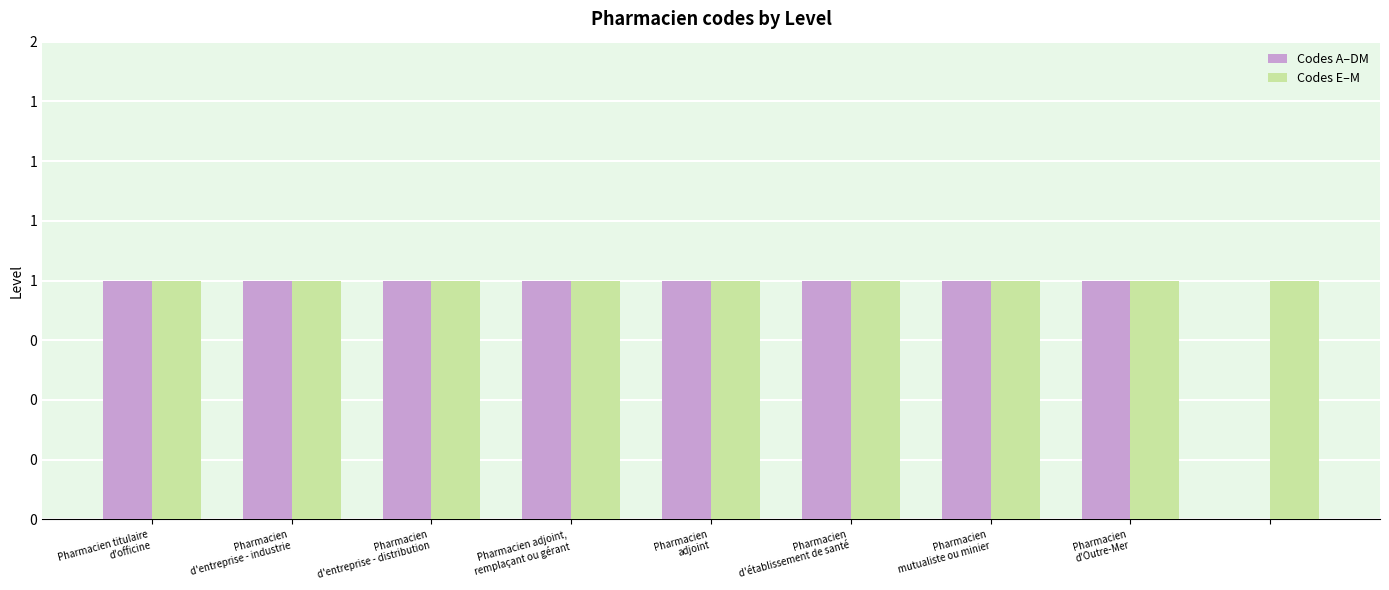

What are all the series names shown in the legend?

Codes A–DM, Codes E–M